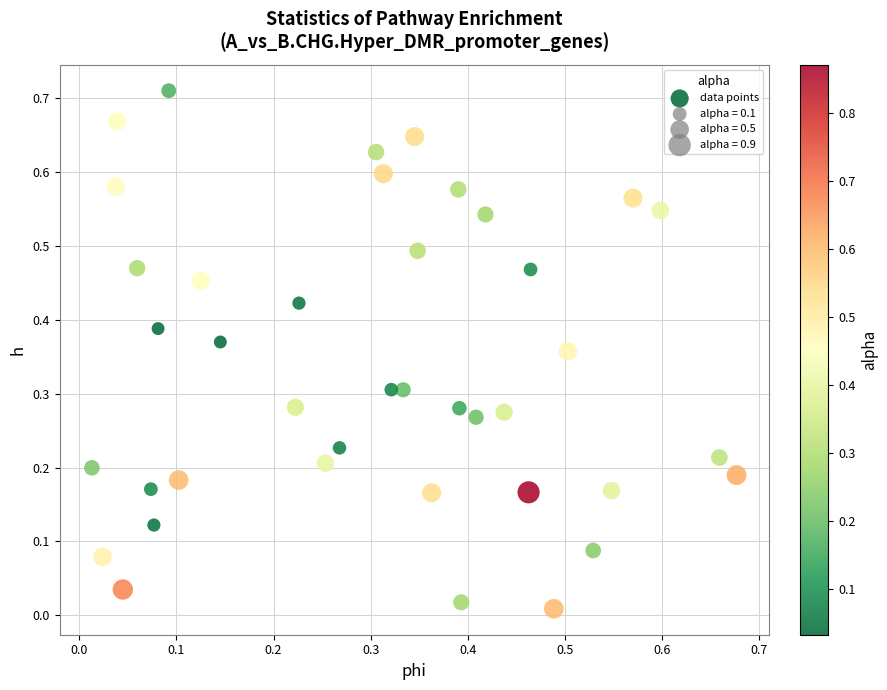

Count the number of points in this scatter plot.

40